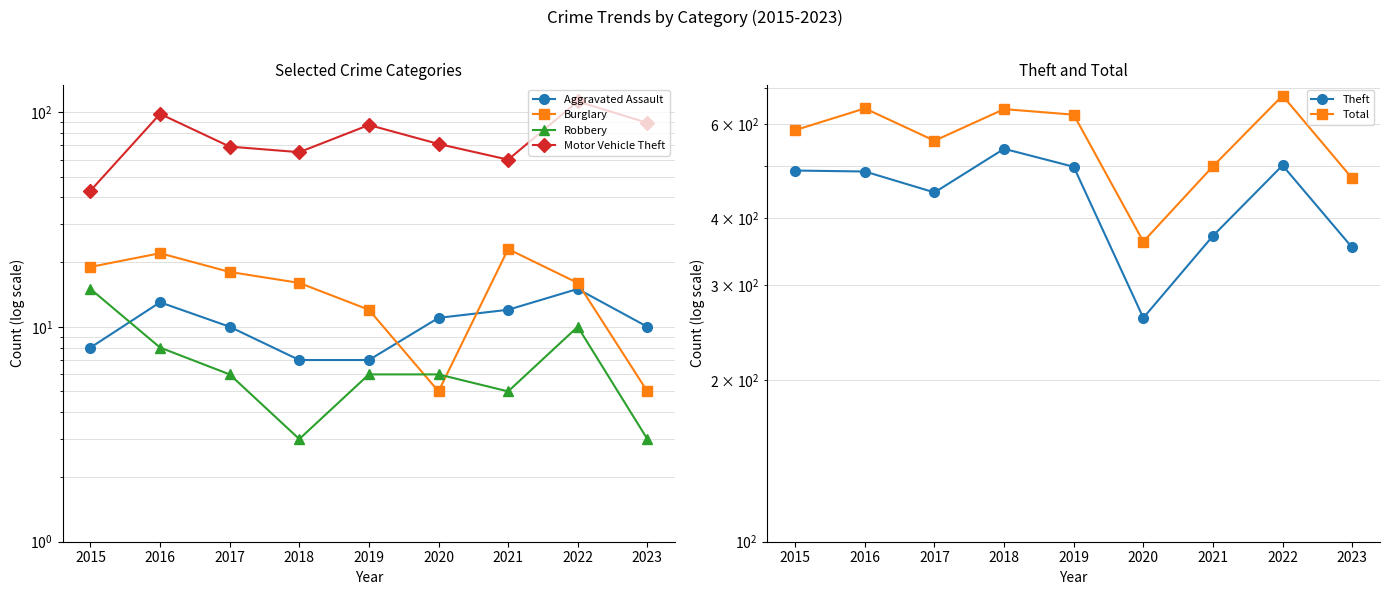

Is it true that Robbery equals 10 at 2022?

True